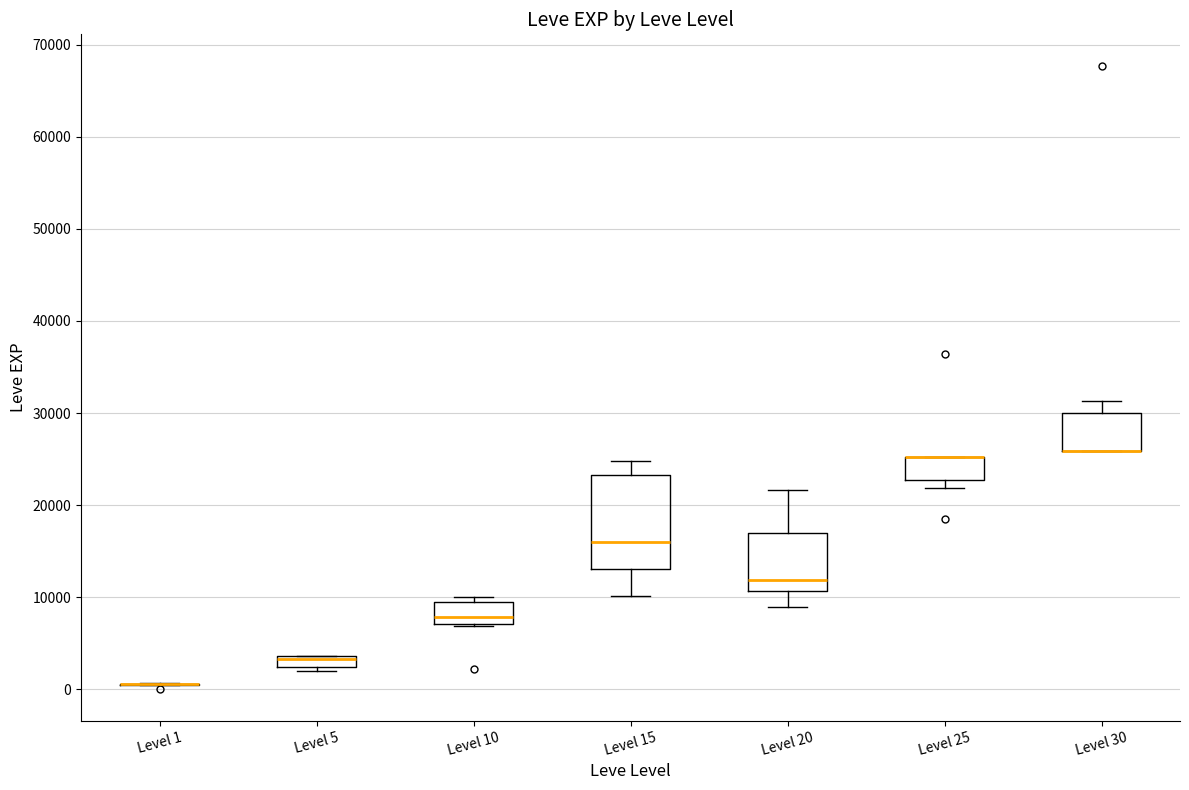

Which box is the tallest, from its lower edge to its upper edge?

Level 15